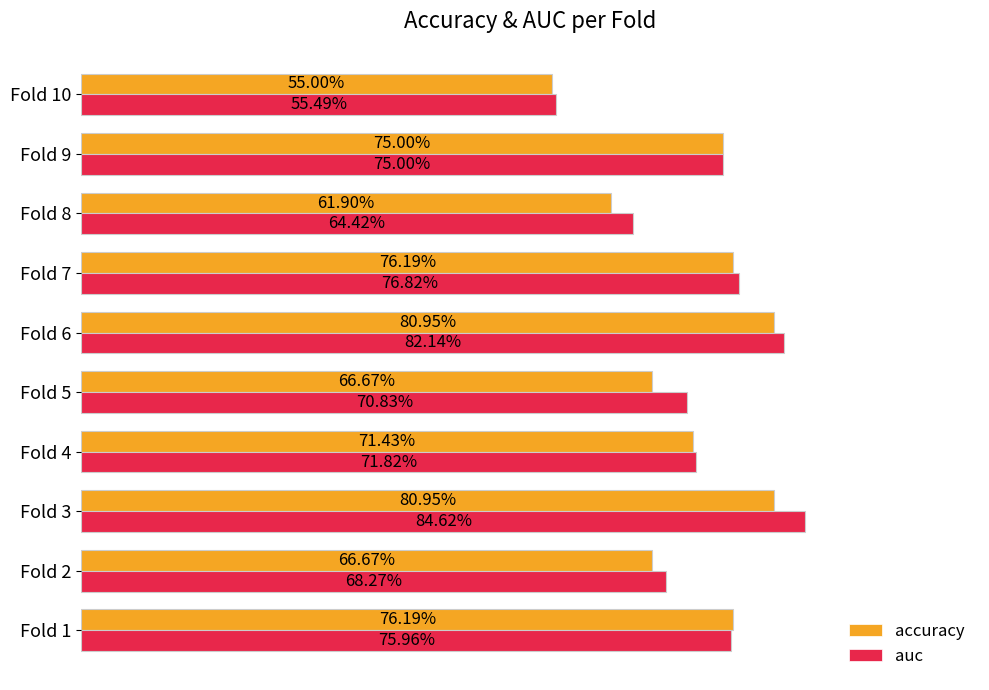

What are all the series names shown in the legend?

accuracy, auc